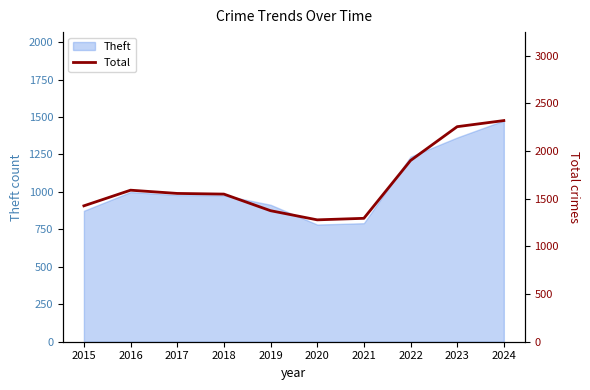

Rank the categories by value from lowest to highest.

2020, 2021, 2019, 2015, 2018, 2017, 2016, 2022, 2023, 2024